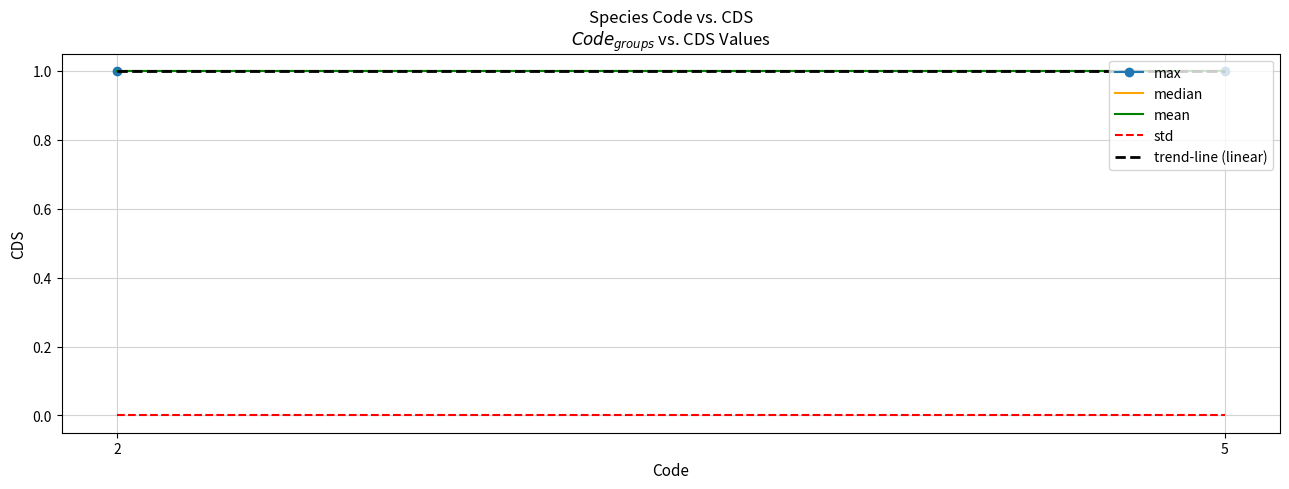

The value of max at 2 is 1.0. True or false?

True